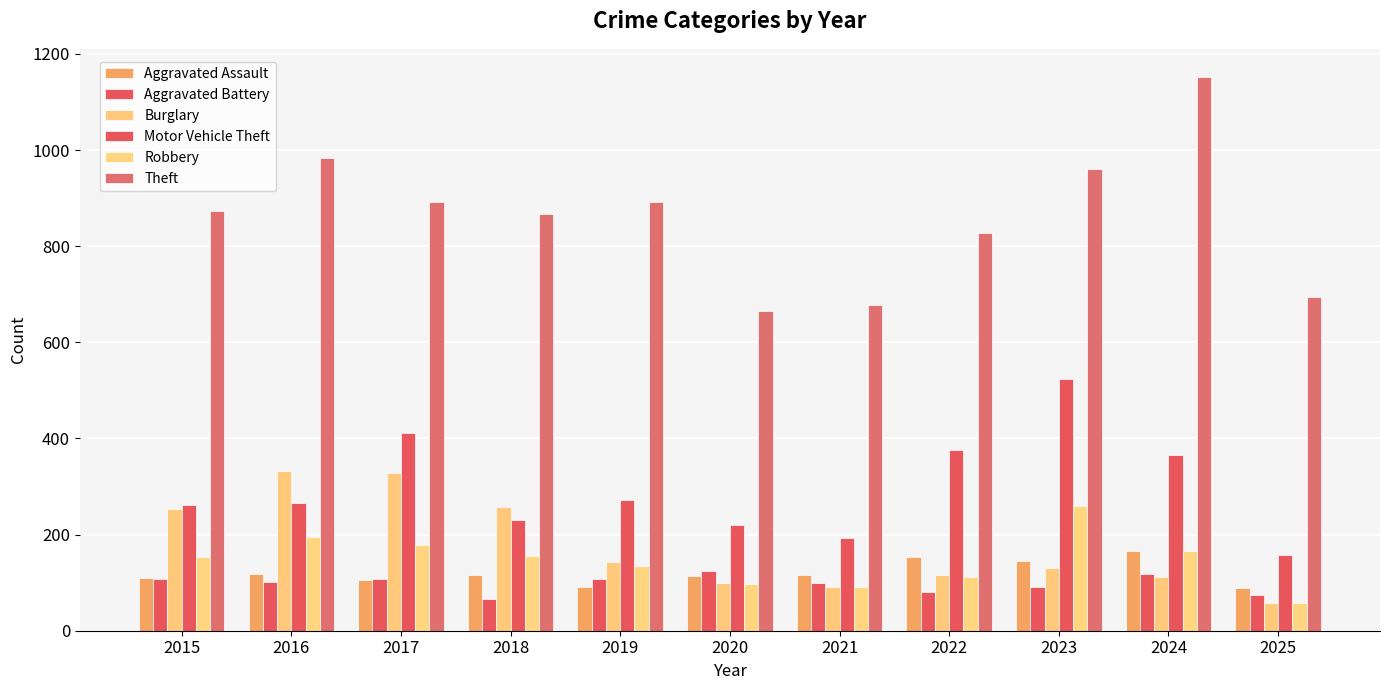

How many values in the Robbery series are below 154?

5